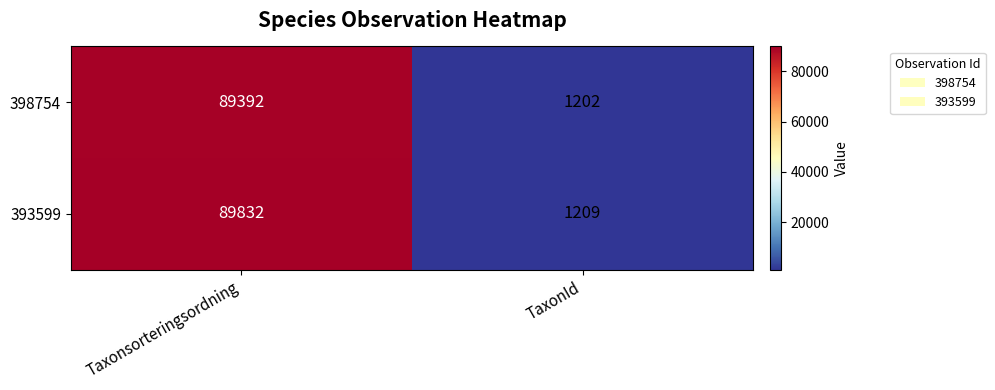

Reading left to right, list all the values displayed in this chart.

398754: 89392	1202
393599: 89832	1209